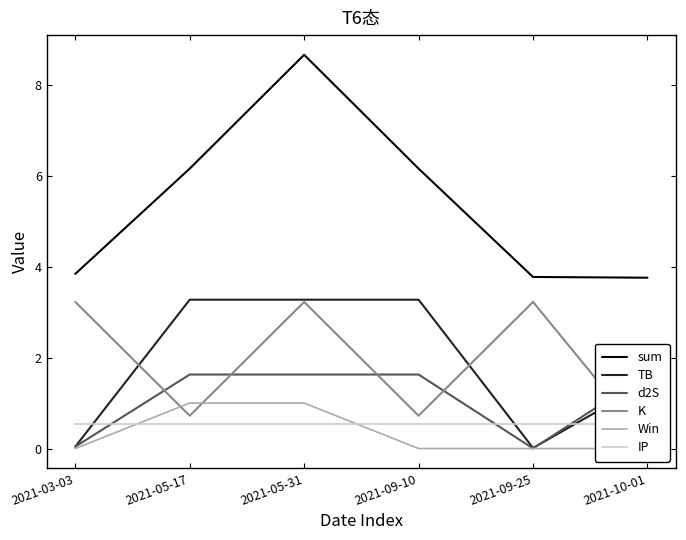

Is it true that TB equals 0.0 at 2021-09-25?

True